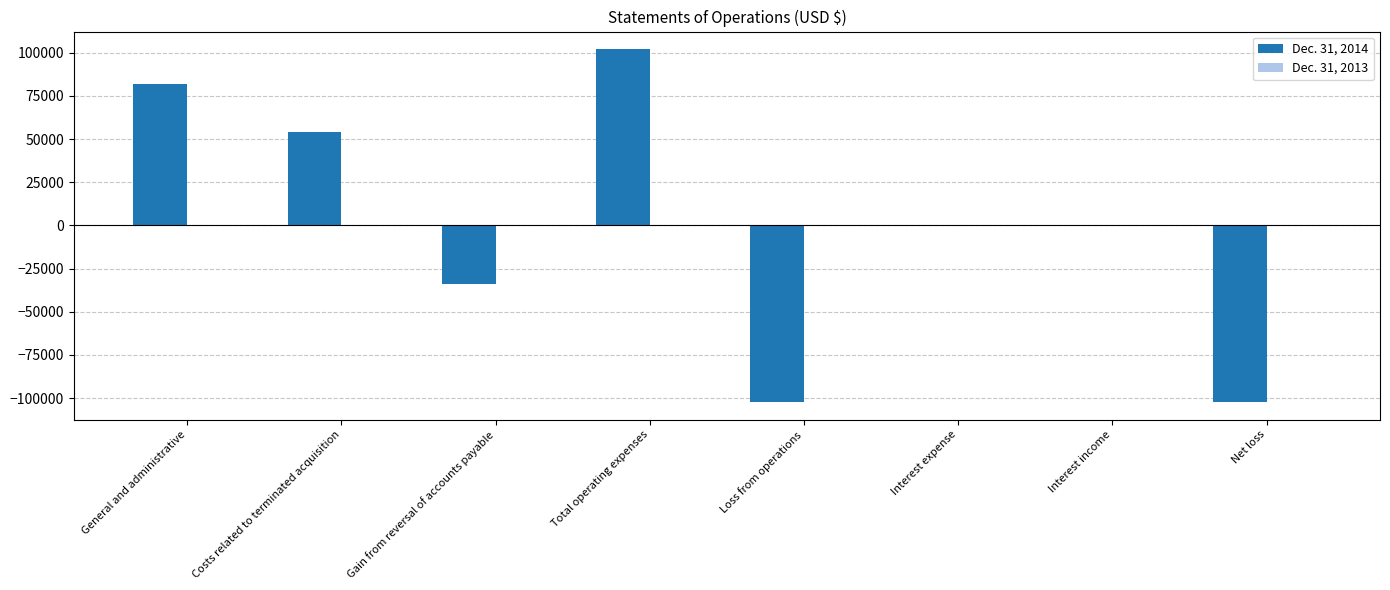

How many distinct data groups are displayed?

2